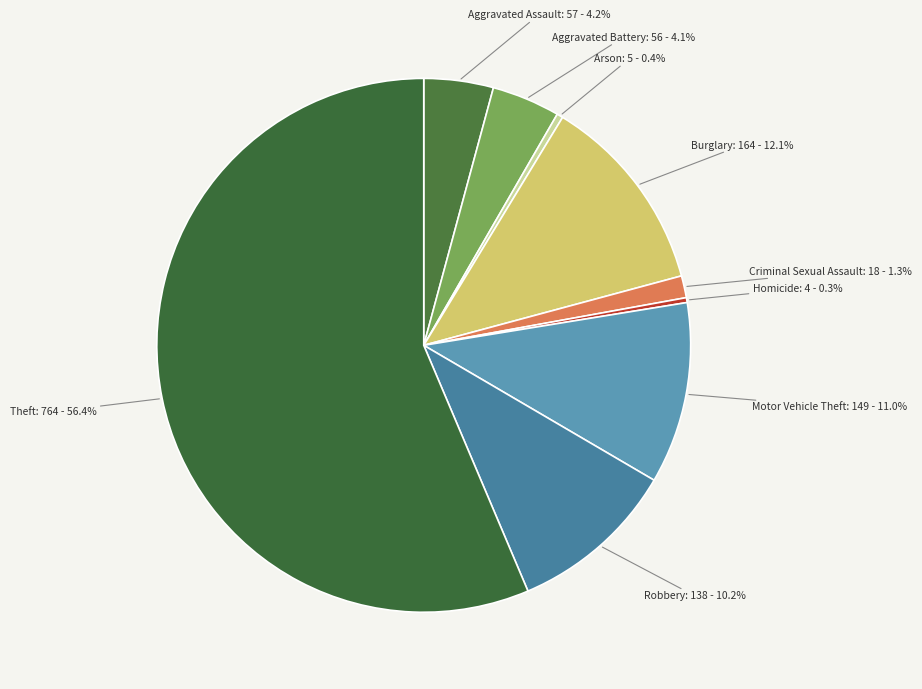

Combined, what portion of the pie is Theft and Robbery?

66.6%